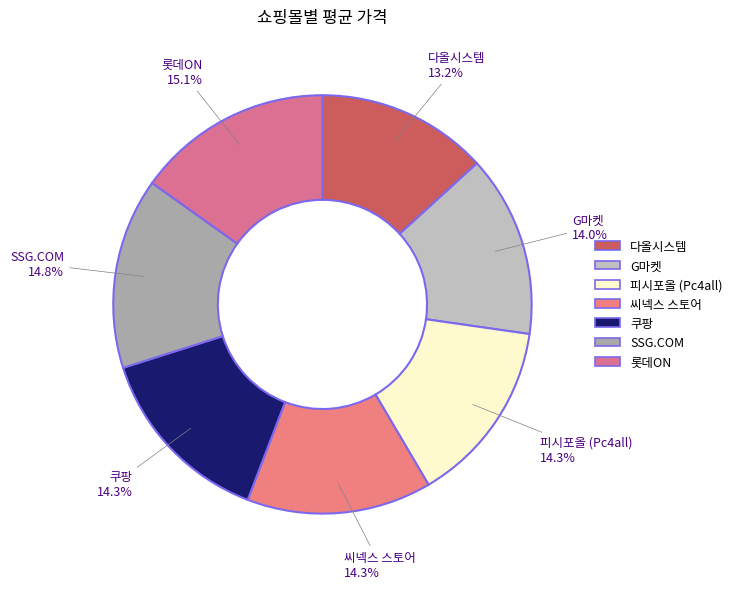

How much of the chart is everything except SSG.COM?

85.2%